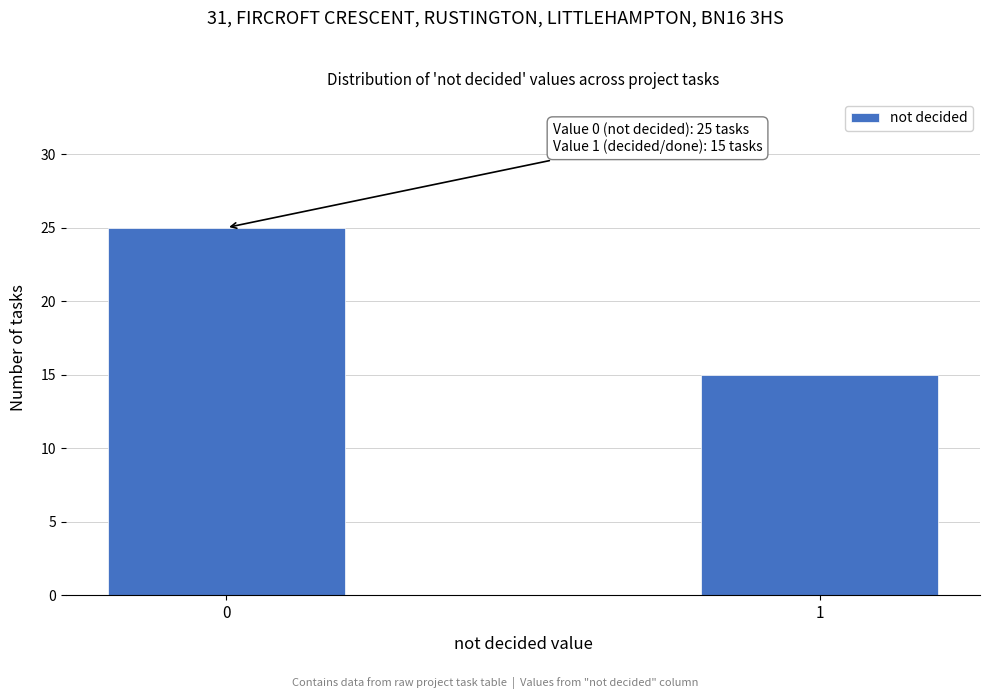

Reading right to left, what are all the values shown in this chart?

1=15	0=25